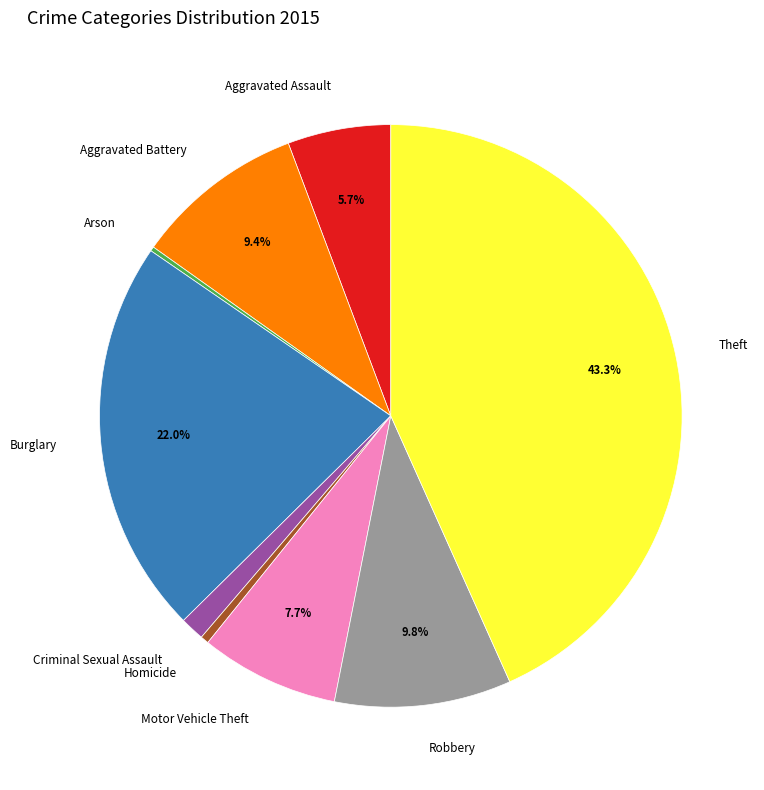

Is there a majority slice in this chart?

No